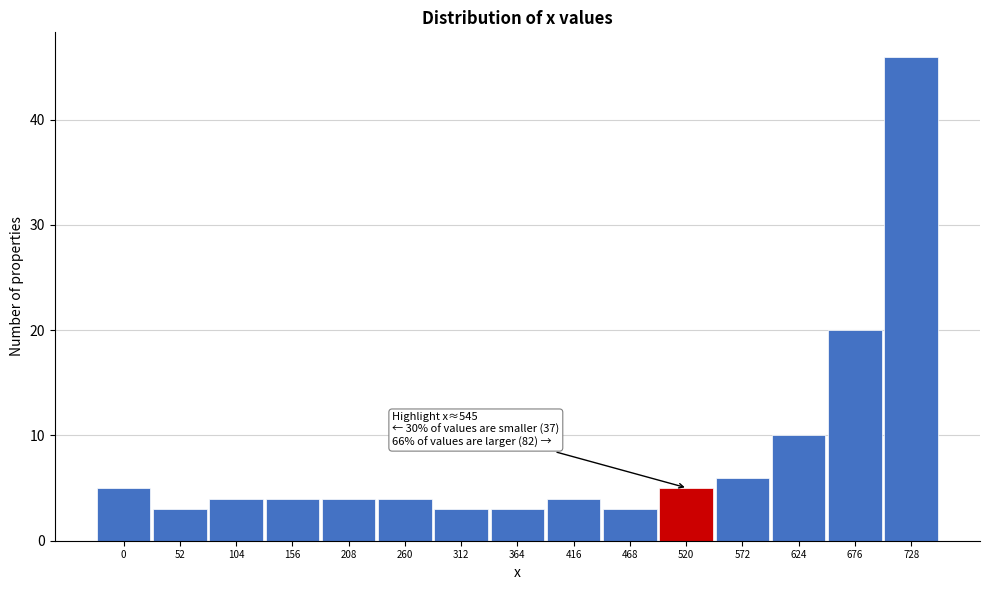

Reading left to right, list all the values displayed in this chart.

5	3	4	4	4	4	3	3	4	3	5	6	10	20	46